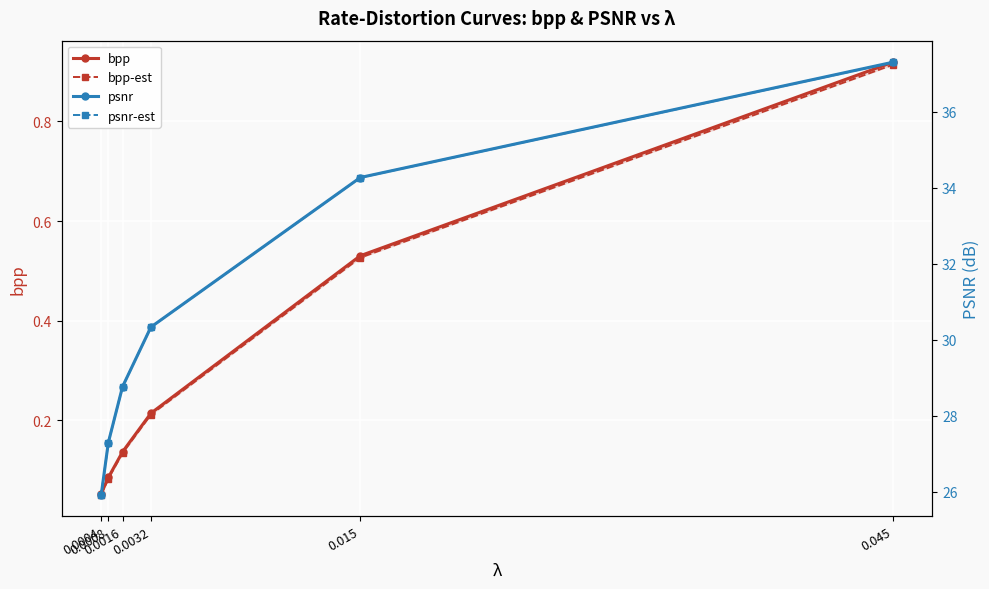

What is the label of the 4th point from the left?

0.0032